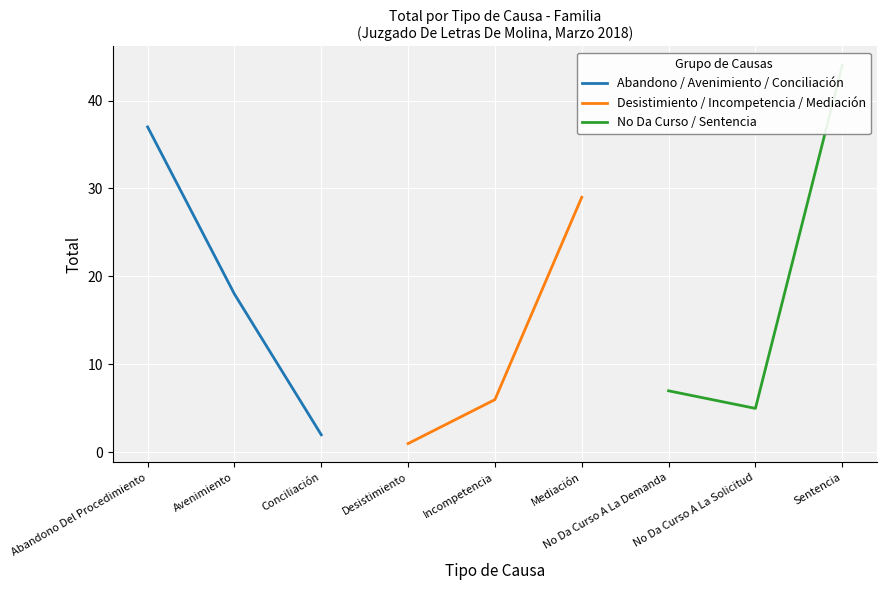

How many values in the Abandono / Avenimiento / Conciliación series are below 18?

1